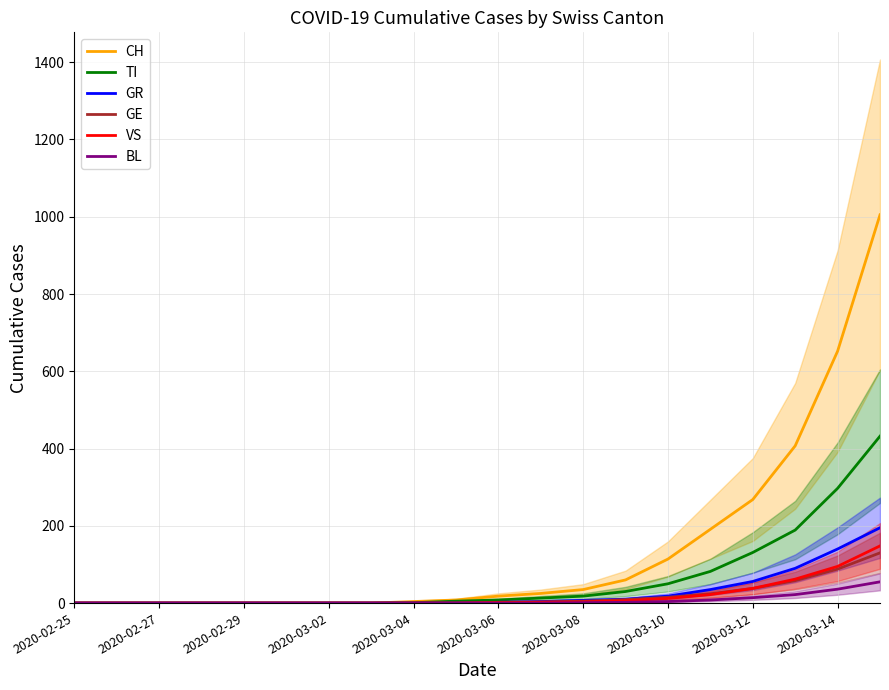

True or false: VS and CH cross at least once.

False